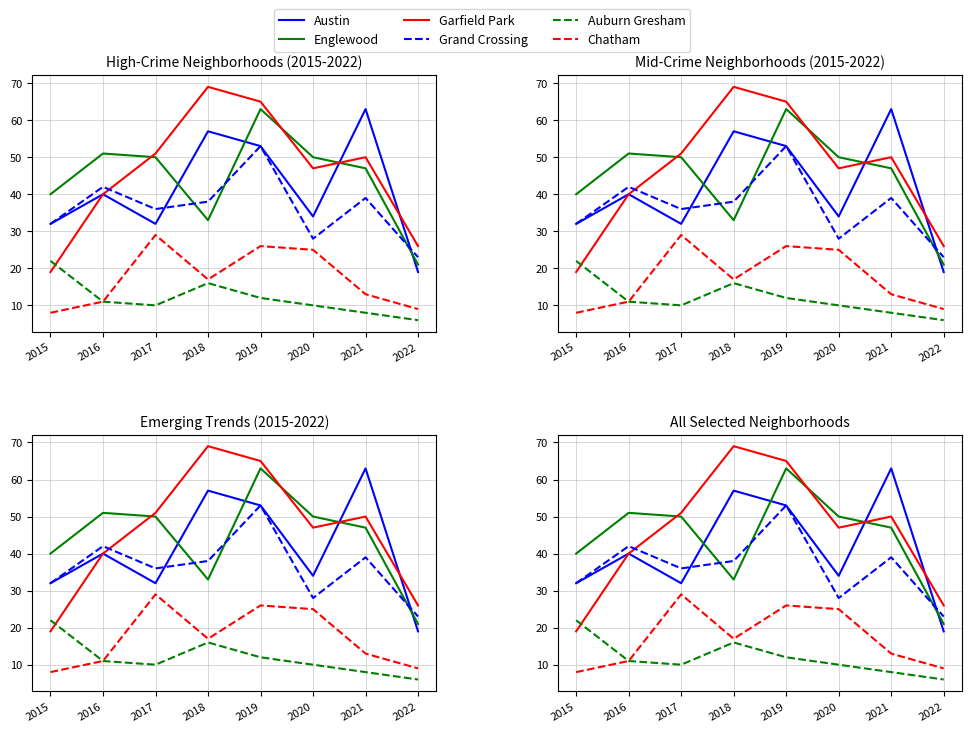

What is the highest value of the Englewood series?

63